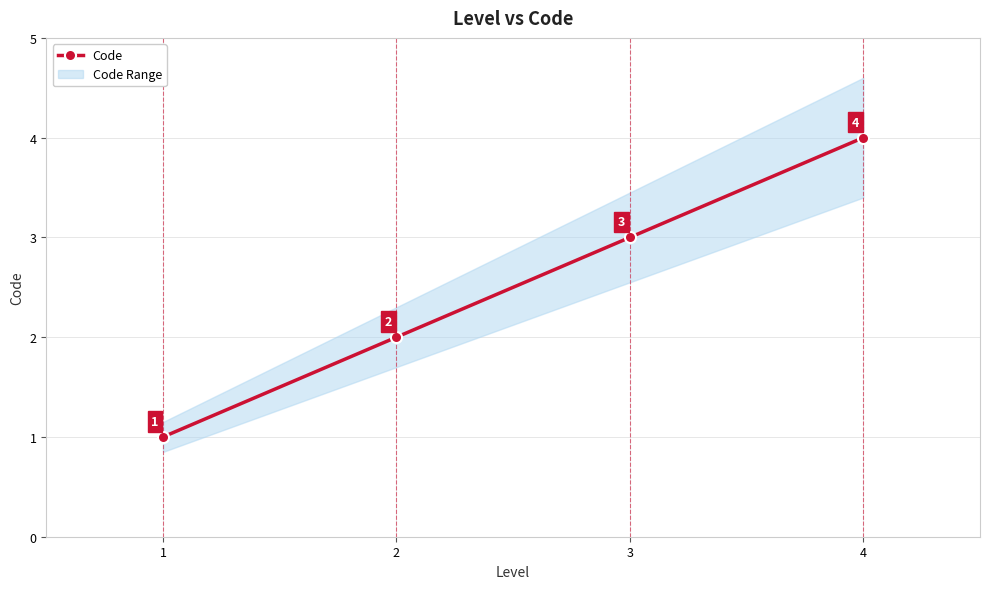

List the labels in order of value, largest first.

4, 3, 2, 1